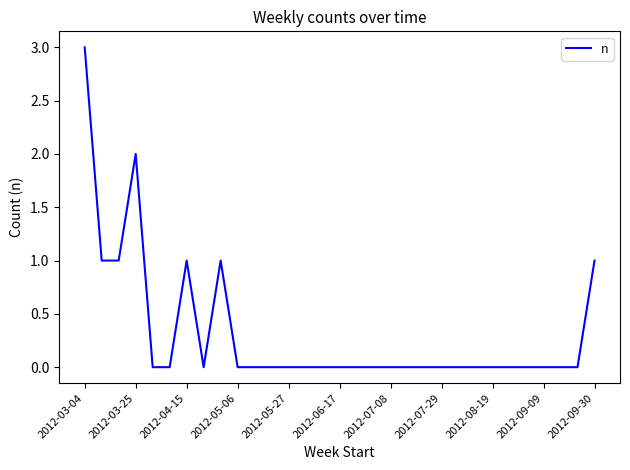

What is the maximum value shown in the chart?

3